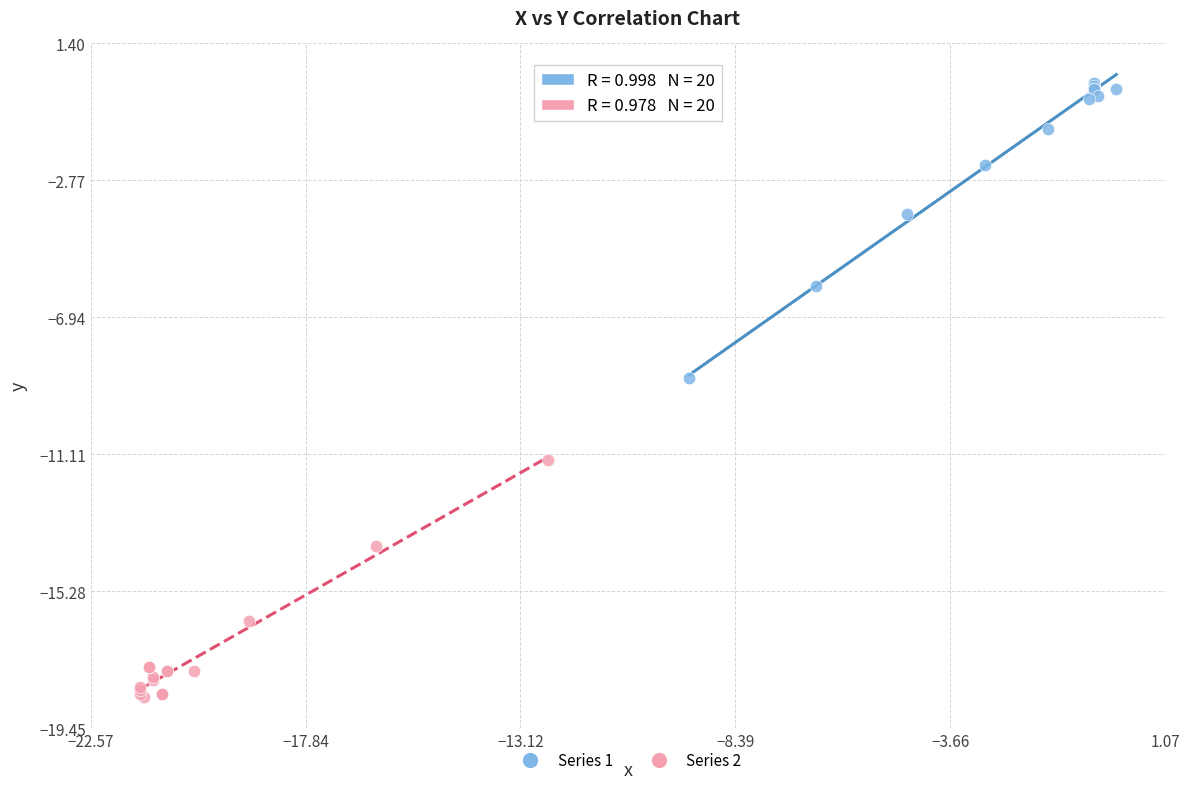

Which series reaches the minimum Y coordinate?

Series 2